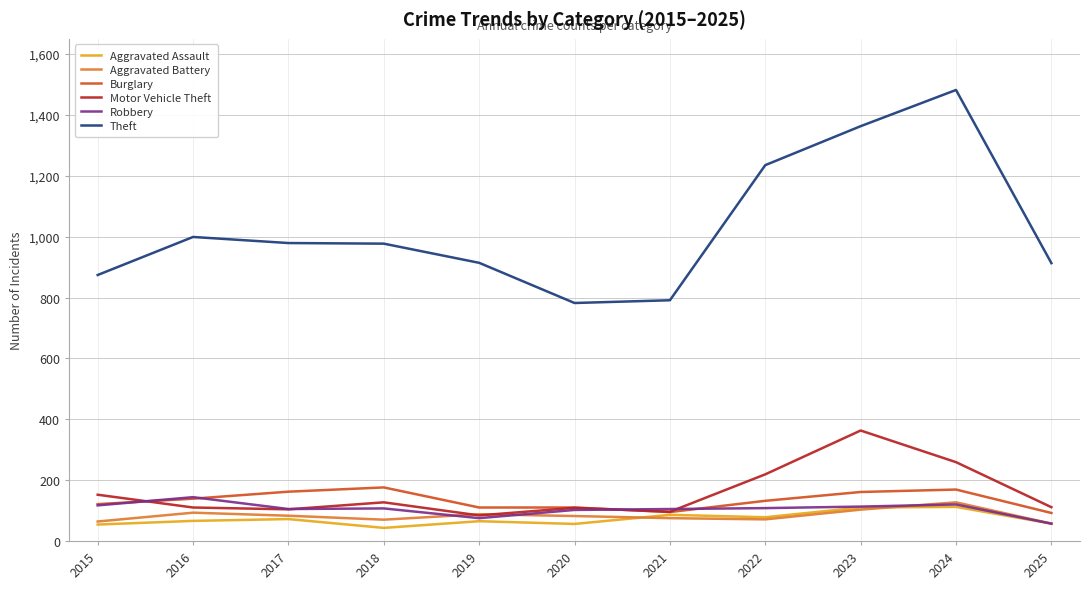

Is the value of Burglary at 2017 greater than the value of Motor Vehicle Theft at 2020?

Yes